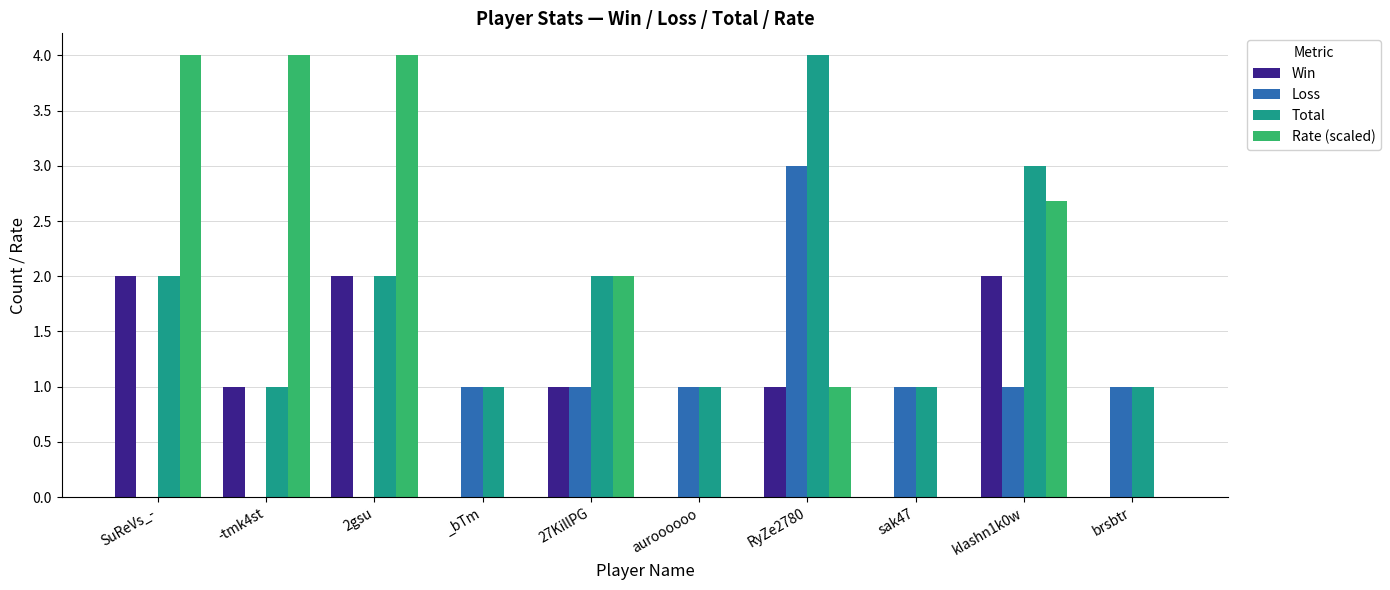

Does the chart contain stacked bars?

No